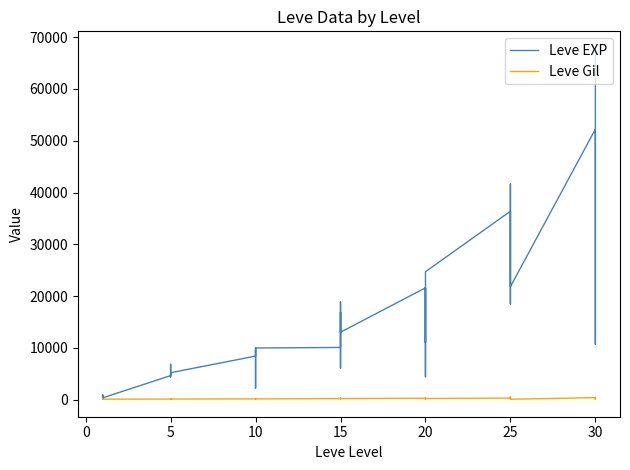

How many lines are shown in the chart?

2